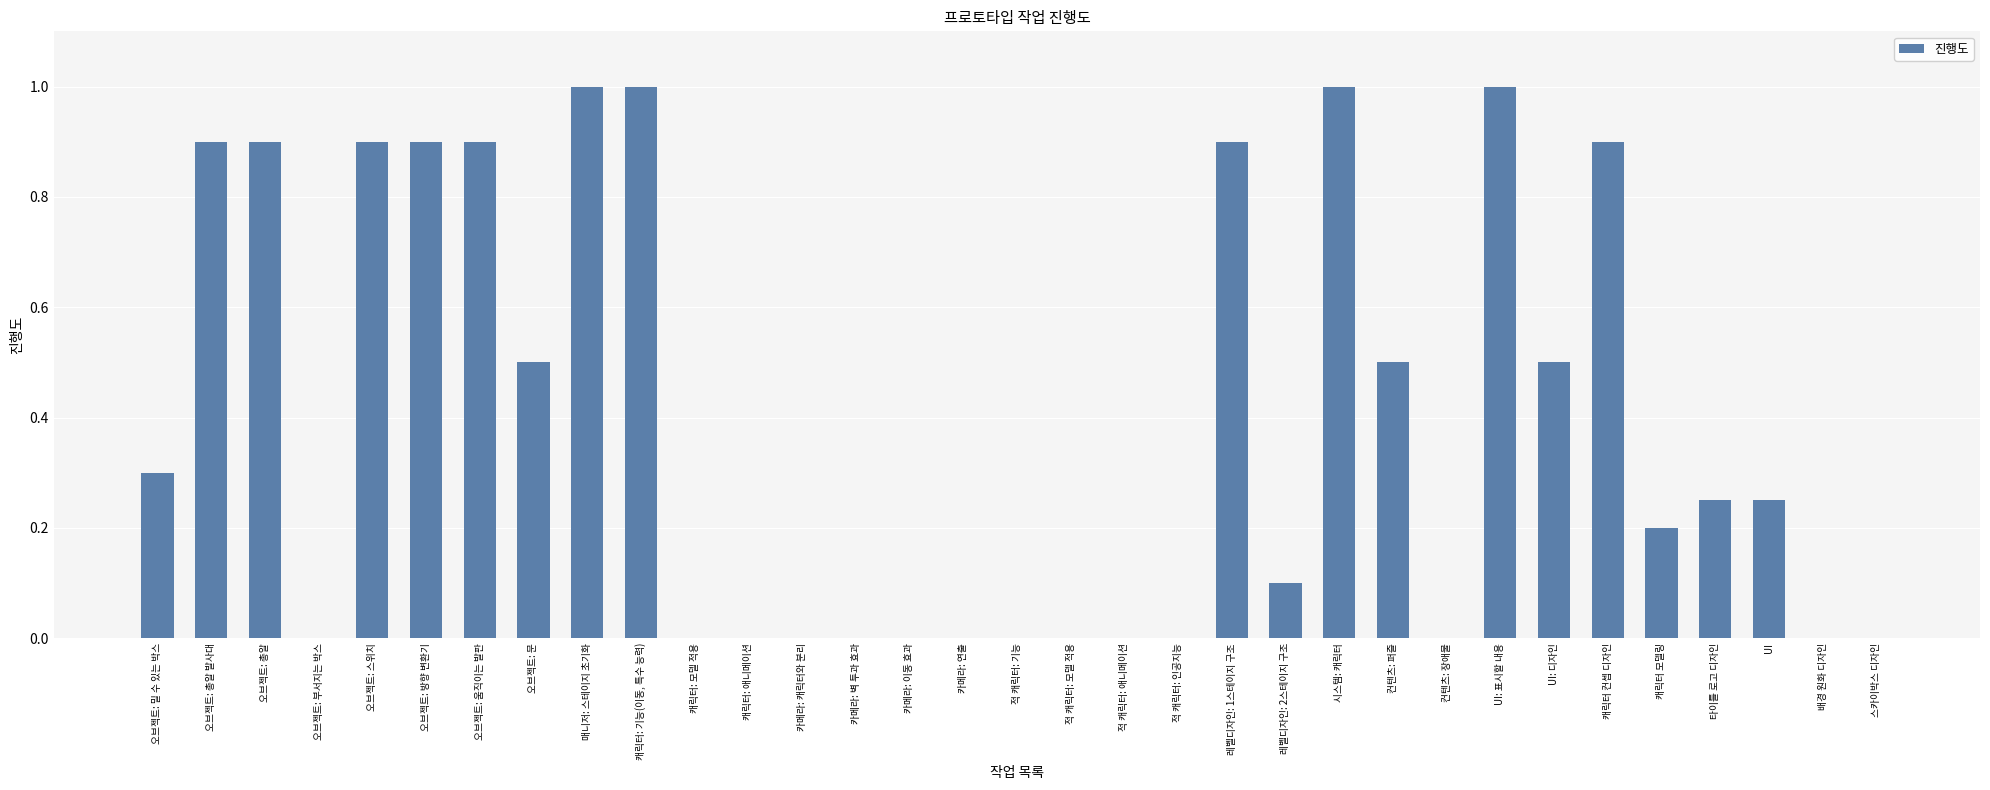

Read the value at 오브젝트: 문.

0.5